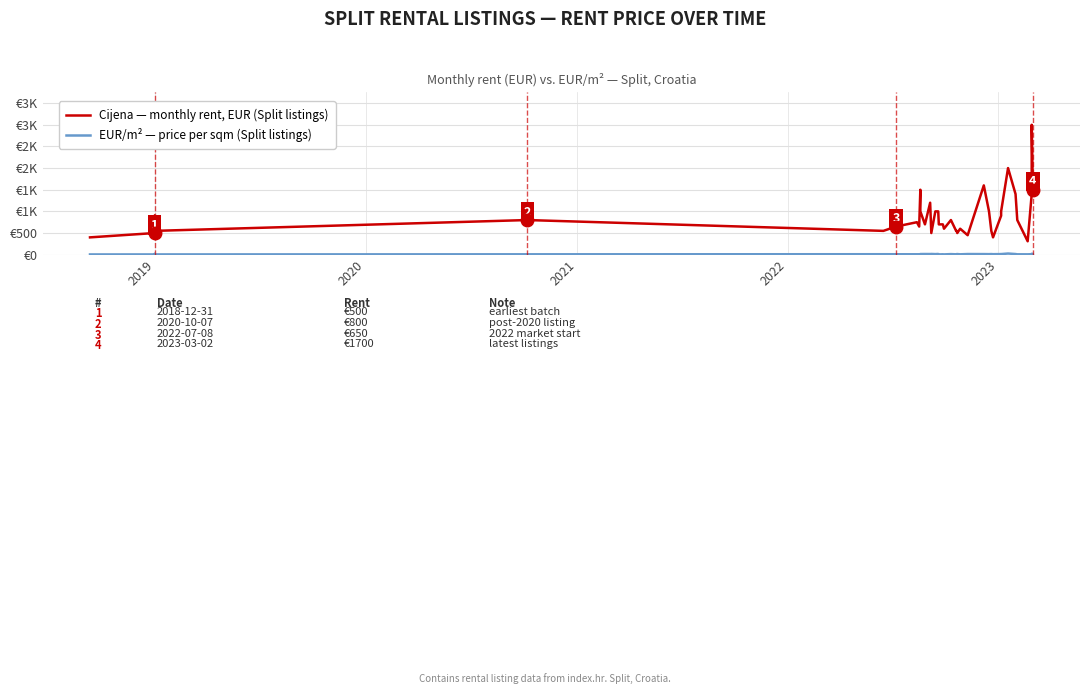

List the series in order of their peak value, highest first.

Cijena — monthly rent, EUR (Split listings), EUR/m² — price per sqm (Split listings)